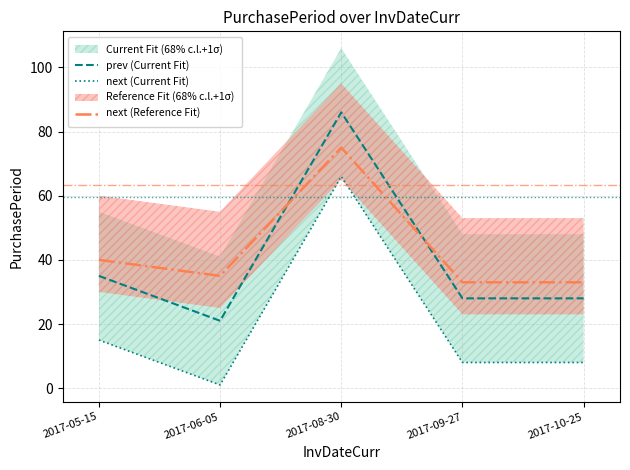

At how many categories does at least one series exceed 54?

1